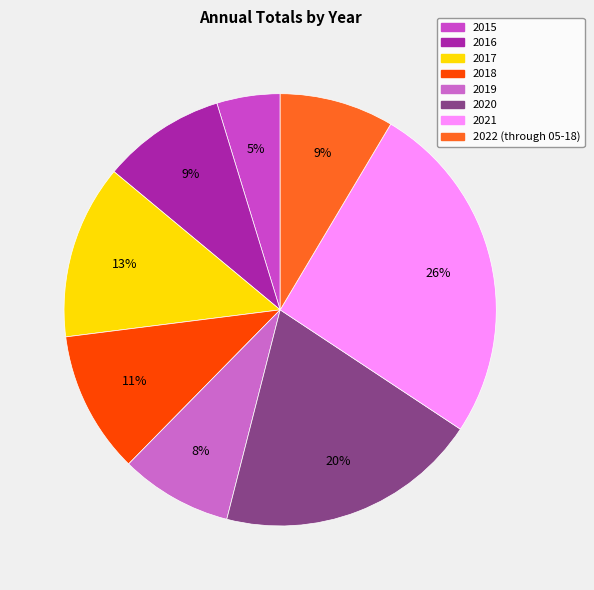

What portion of the pie excludes 2022 (through 05-18)?

91.5%